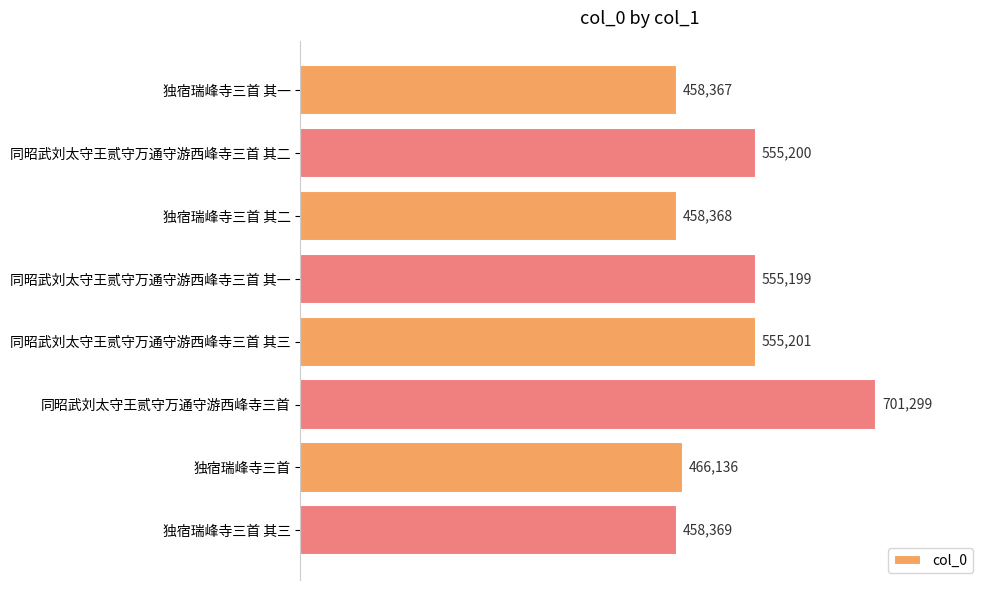

Reading top to bottom, transcribe all the data shown in this chart.

独宿瑞峰寺三首 其一=458367	同昭武刘太守王贰守万通守游西峰寺三首 其二=555200	独宿瑞峰寺三首 其二=458368	同昭武刘太守王贰守万通守游西峰寺三首 其一=555199	同昭武刘太守王贰守万通守游西峰寺三首 其三=555201	同昭武刘太守王贰守万通守游西峰寺三首=701299	独宿瑞峰寺三首=466136	独宿瑞峰寺三首 其三=458369